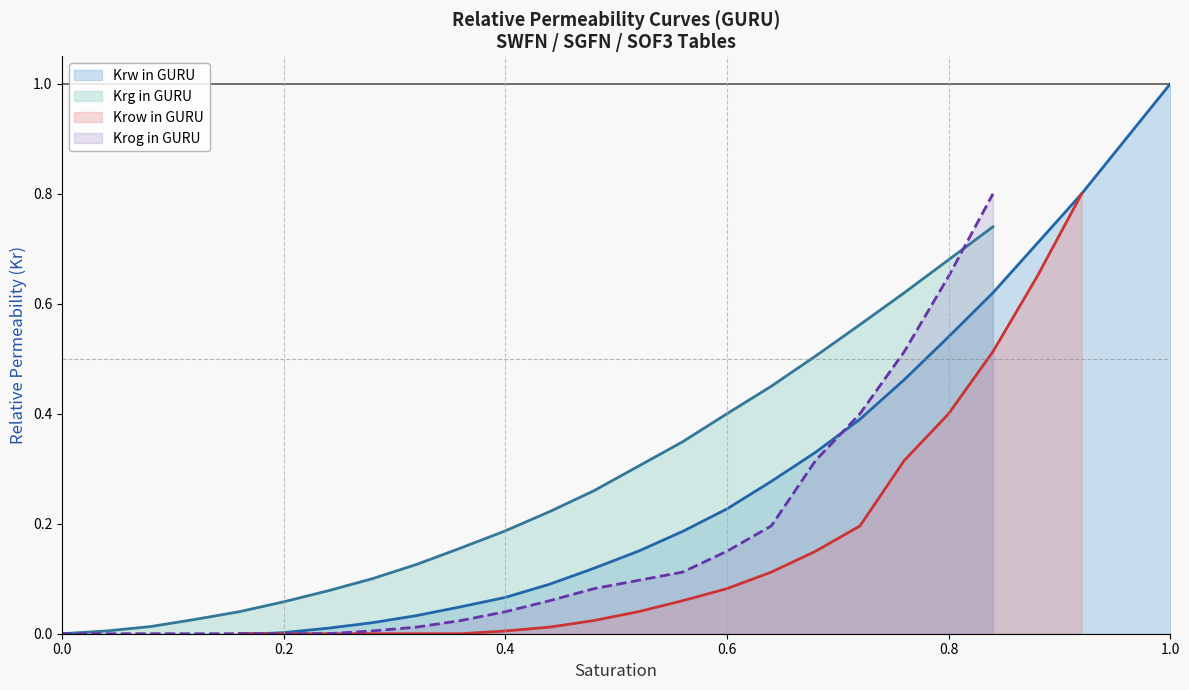

Is it true that Krog in GURU equals 0.0 at 0.0?

True